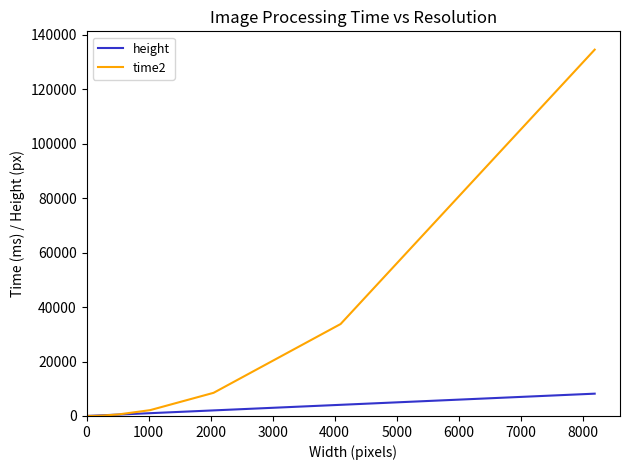

What is the maximum value for time2?

134521.1